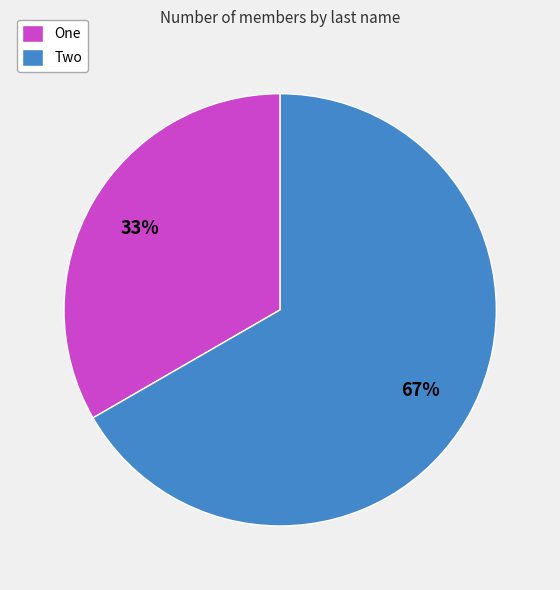

Which slice is the smallest?

One